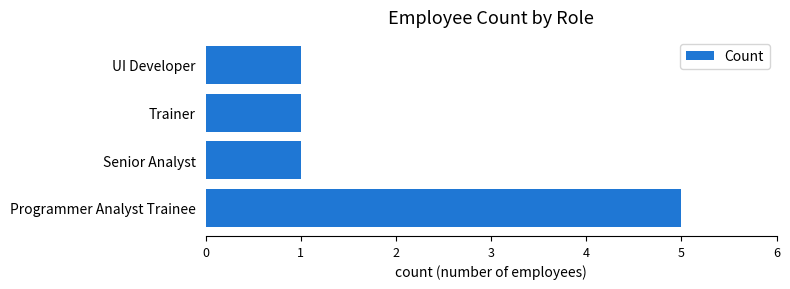

Are the bars grouped side by side (vs. stacked)?

No